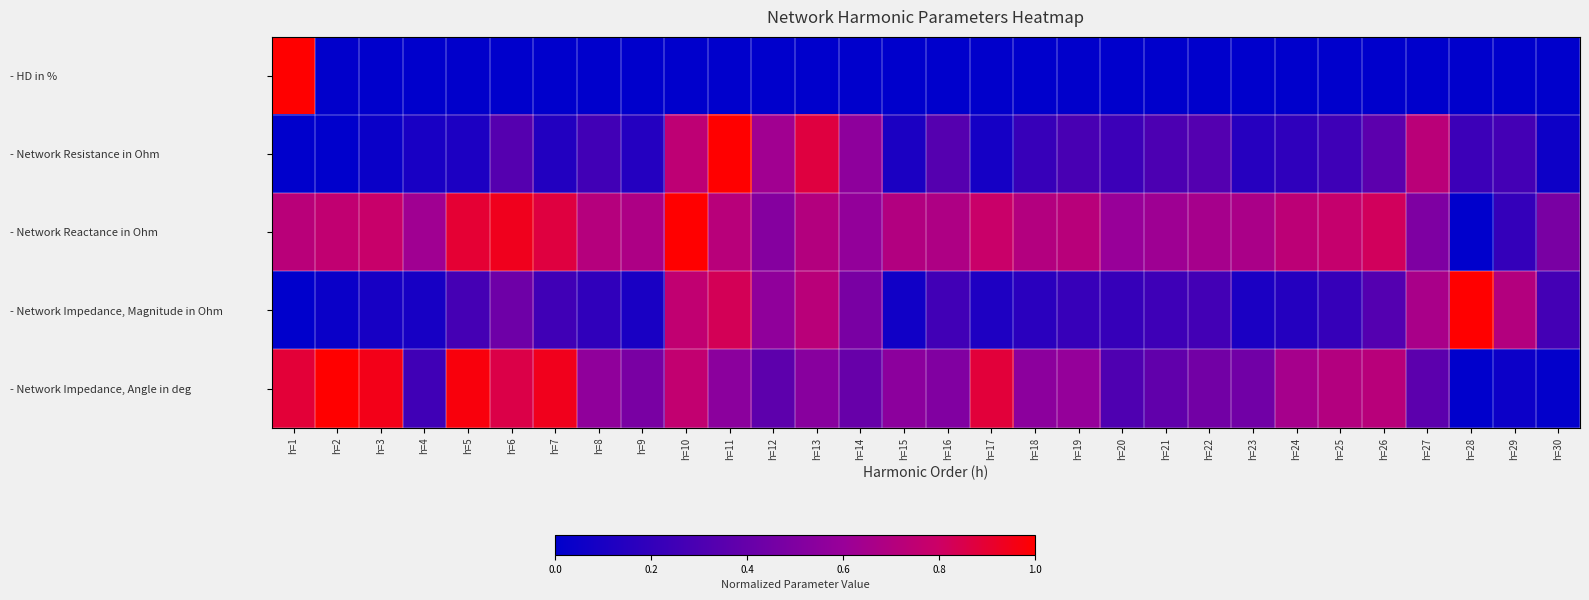

Reading left to right, what are all the values shown in this chart?

- HD in %: h=1=1.0	h=2=0.0	h=3=0.0	h=4=0.0	h=5=0.0	h=6=0.0	h=7=0.0	h=8=0.0	h=9=0.0	h=10=0.0	h=11=0.0	h=12=0.0	h=13=0.0	h=14=0.0	h=15=0.0	h=16=0.0	h=17=0.0	h=18=0.0	h=19=0.0	h=20=0.0	h=21=0.0	h=22=0.0	h=23=0.0	h=24=0.0	h=25=0.0	h=26=0.0	h=27=0.0	h=28=0.0	h=29=0.0	h=30=0.0
- Network Resistance in Ohm: h=1=0.0	h=2=0.0	h=3=0.0	h=4=0.1	h=5=0.1	h=6=0.3	h=7=0.1	h=8=0.3	h=9=0.1	h=10=0.7	h=11=1.0	h=12=0.6	h=13=0.9	h=14=0.6	h=15=0.1	h=16=0.3	h=17=0.1	h=18=0.2	h=19=0.3	h=20=0.2	h=21=0.3	h=22=0.3	h=23=0.2	h=24=0.2	h=25=0.2	h=26=0.4	h=27=0.7	h=28=0.2	h=29=0.3	h=30=0.1
- Network Reactance in Ohm: h=1=0.7	h=2=0.8	h=3=0.8	h=4=0.6	h=5=0.9	h=6=0.9	h=7=0.9	h=8=0.7	h=9=0.7	h=10=1.0	h=11=0.7	h=12=0.5	h=13=0.7	h=14=0.6	h=15=0.7	h=16=0.7	h=17=0.8	h=18=0.7	h=19=0.7	h=20=0.6	h=21=0.6	h=22=0.7	h=23=0.7	h=24=0.7	h=25=0.8	h=26=0.8	h=27=0.5	h=28=0.0	h=29=0.2	h=30=0.5
- Network Impedance, Magnitude in Ohm: h=1=0.0	h=2=0.0	h=3=0.1	h=4=0.1	h=5=0.3	h=6=0.4	h=7=0.3	h=8=0.2	h=9=0.1	h=10=0.8	h=11=0.8	h=12=0.6	h=13=0.7	h=14=0.5	h=15=0.1	h=16=0.3	h=17=0.1	h=18=0.2	h=19=0.2	h=20=0.2	h=21=0.2	h=22=0.3	h=23=0.1	h=24=0.1	h=25=0.2	h=26=0.3	h=27=0.7	h=28=1.0	h=29=0.7	h=30=0.3
- Network Impedance, Angle in deg: h=1=0.9	h=2=1.0	h=3=1.0	h=4=0.3	h=5=1.0	h=6=0.9	h=7=0.9	h=8=0.6	h=9=0.5	h=10=0.8	h=11=0.5	h=12=0.4	h=13=0.5	h=14=0.4	h=15=0.5	h=16=0.5	h=17=0.9	h=18=0.5	h=19=0.6	h=20=0.3	h=21=0.4	h=22=0.5	h=23=0.4	h=24=0.7	h=25=0.7	h=26=0.7	h=27=0.4	h=28=0.0	h=29=0.0	h=30=0.0